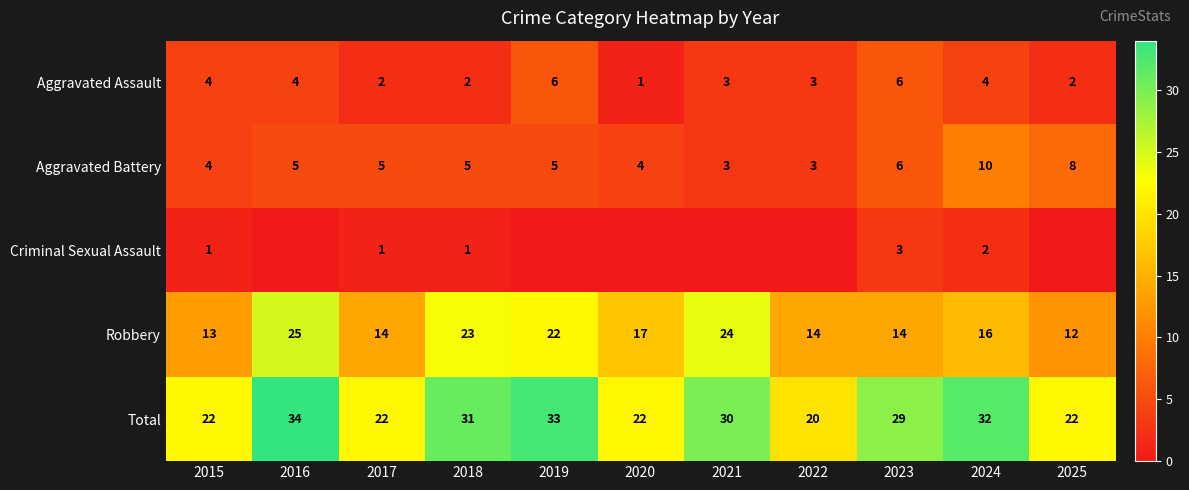

At which label does Aggravated Assault reach its minimum?

2020